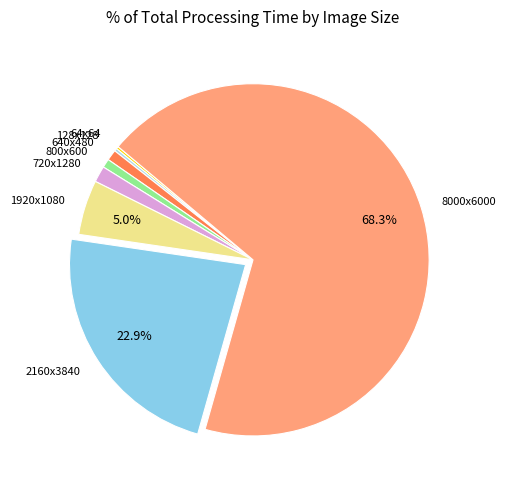

Which category has the biggest portion of the pie?

8000x6000